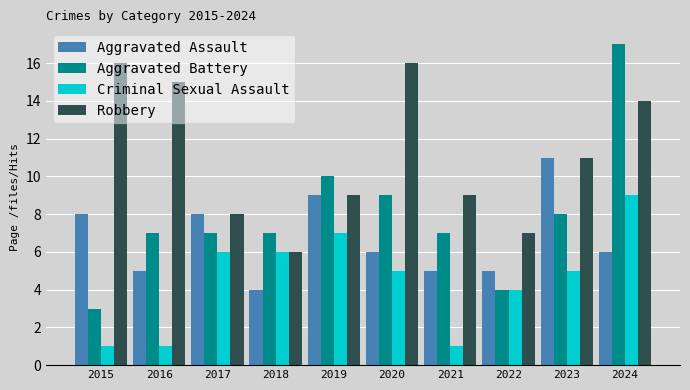

Reading right to left, list all the values displayed in this chart.

Aggravated Assault: 6	11	5	5	6	9	4	8	5	8
Aggravated Battery: 17	8	4	7	9	10	7	7	7	3
Criminal Sexual Assault: 9	5	4	1	5	7	6	6	1	1
Robbery: 14	11	7	9	16	9	6	8	15	16